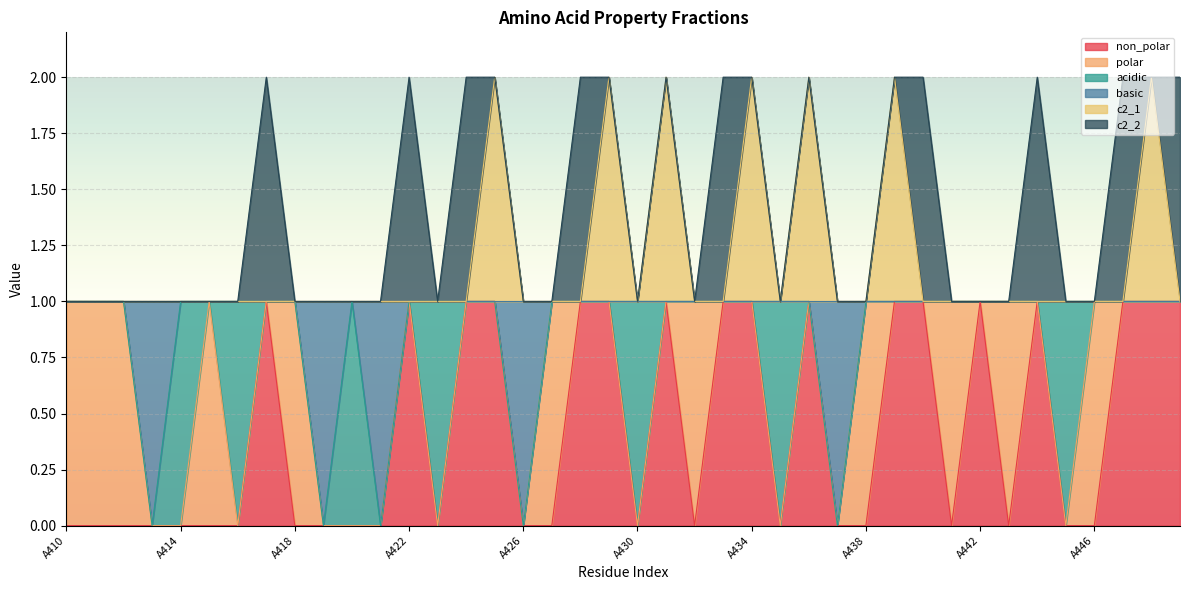

At which category does the chart reach its minimum across all series?

A410